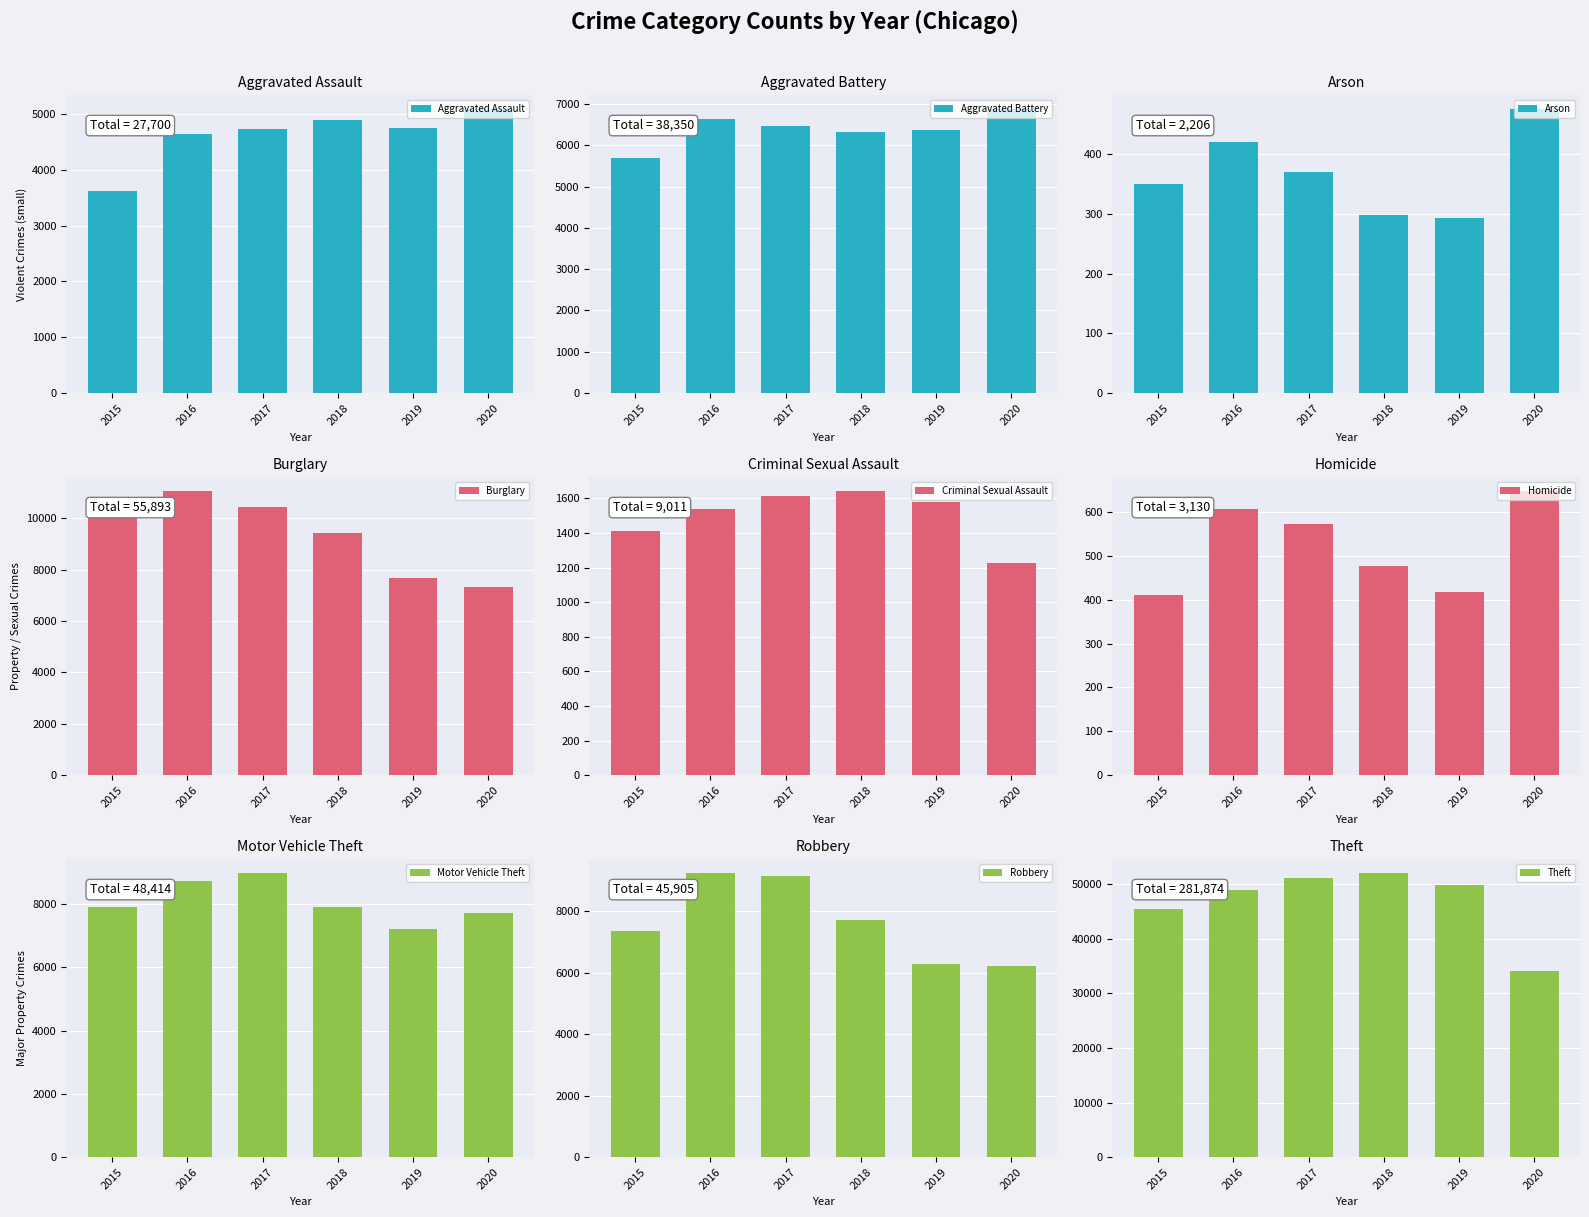

What is the sum of the Aggravated Assault values at 2016 and 2015?

8255